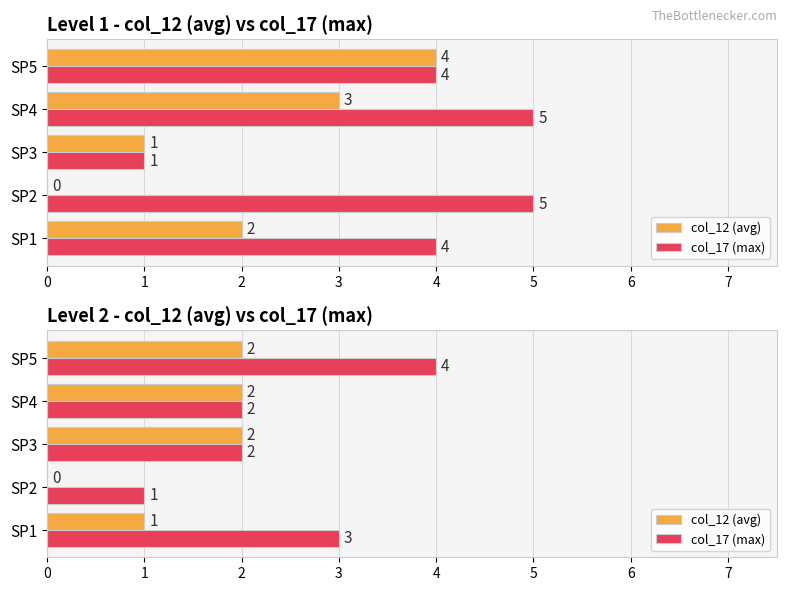

Reading left to right, transcribe all the data shown in this chart.

col_12 (avg): 0=1	1=0	2=2	3=2	4=2
col_17 (max): 0=3	1=1	2=2	3=2	4=4